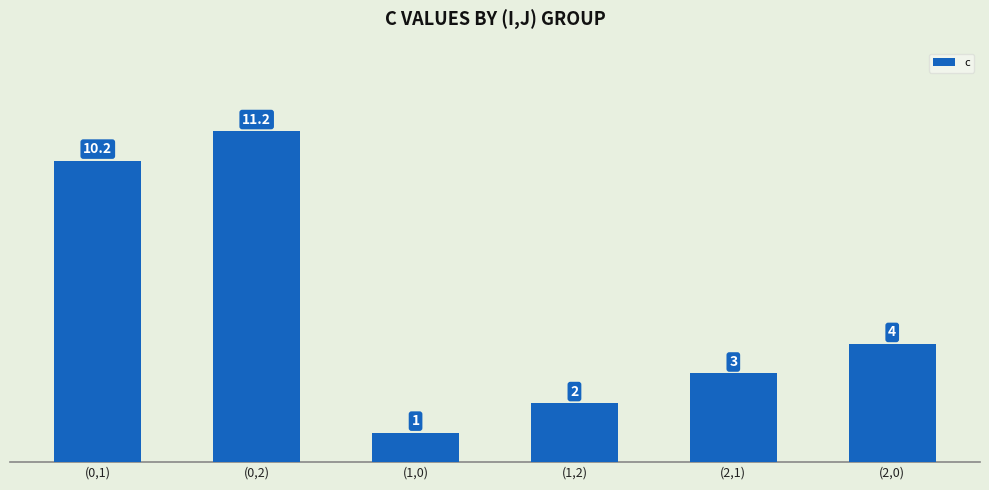

Is it true that the value at (2,1) is 0.7?

False